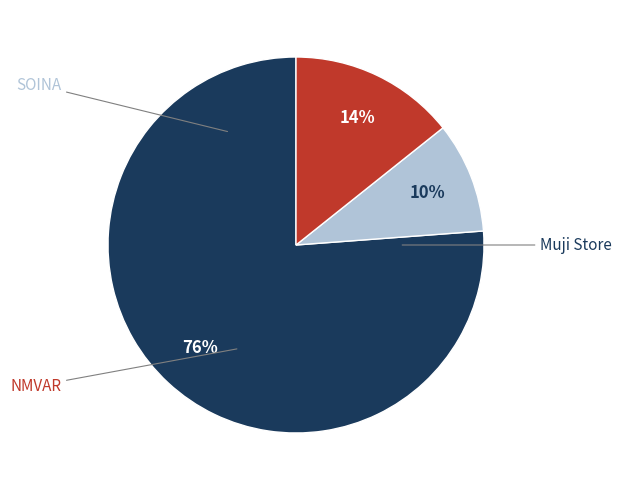

To the nearest percent, what is the average slice percentage?

33%